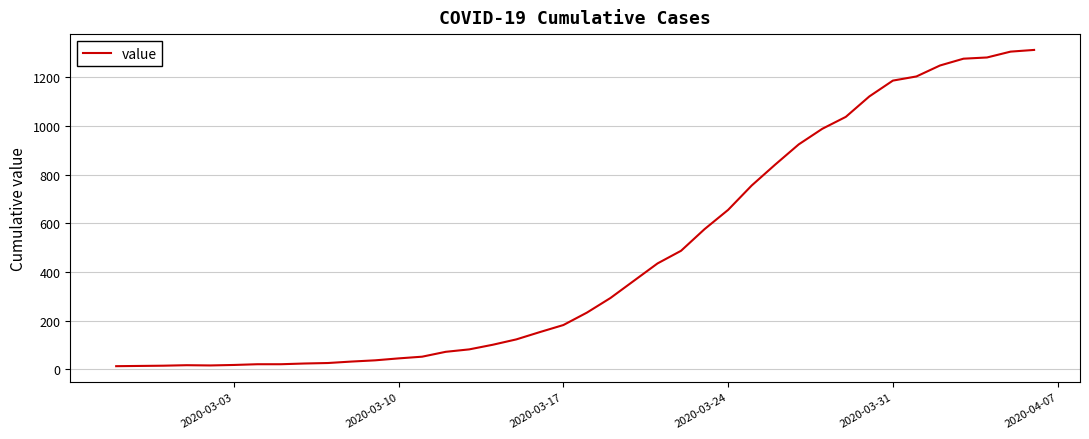

How many lines are shown in the chart?

1